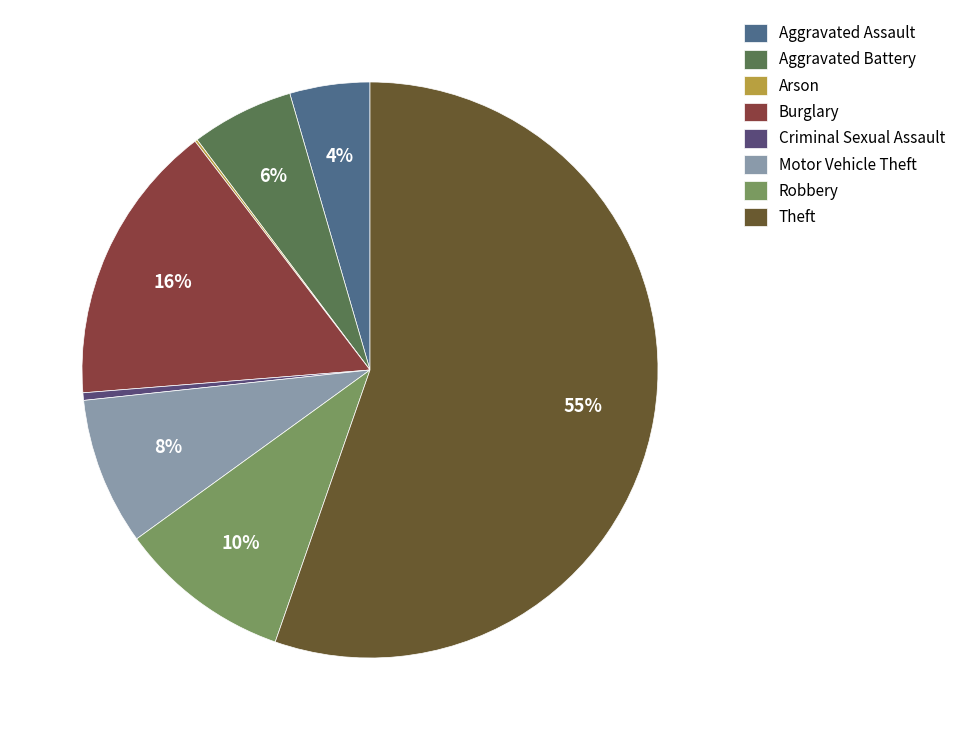

To the nearest percent, what percentage of the pie is Robbery?

10%